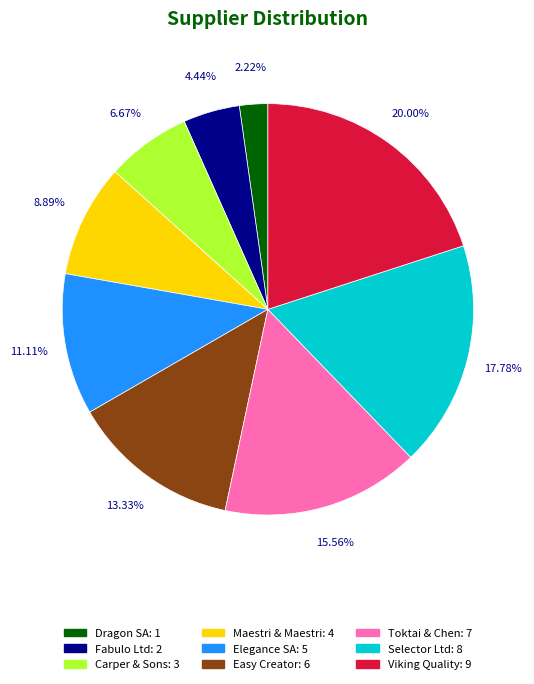

Rank the categories by value from lowest to highest.

Dragon SA, Fabulo Ltd, Carper & Sons, Maestri & Maestri, Elegance SA, Easy Creator, Toktai & Chen, Selector Ltd, Viking Quality